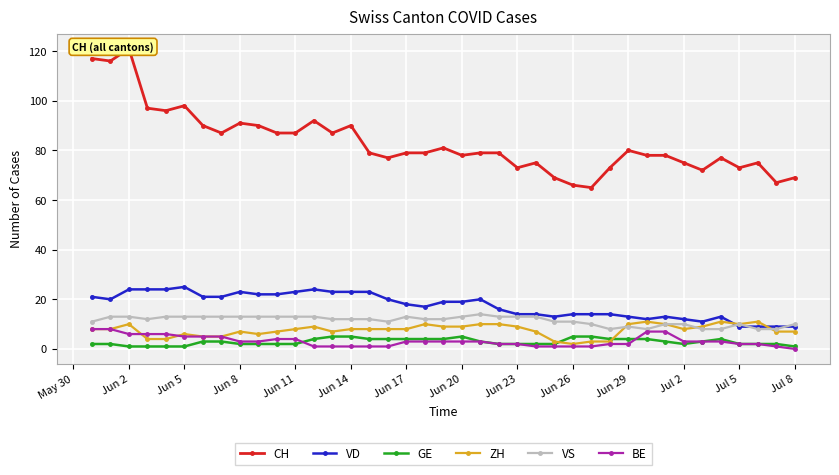

True or false: VS and CH intersect in this chart.

False